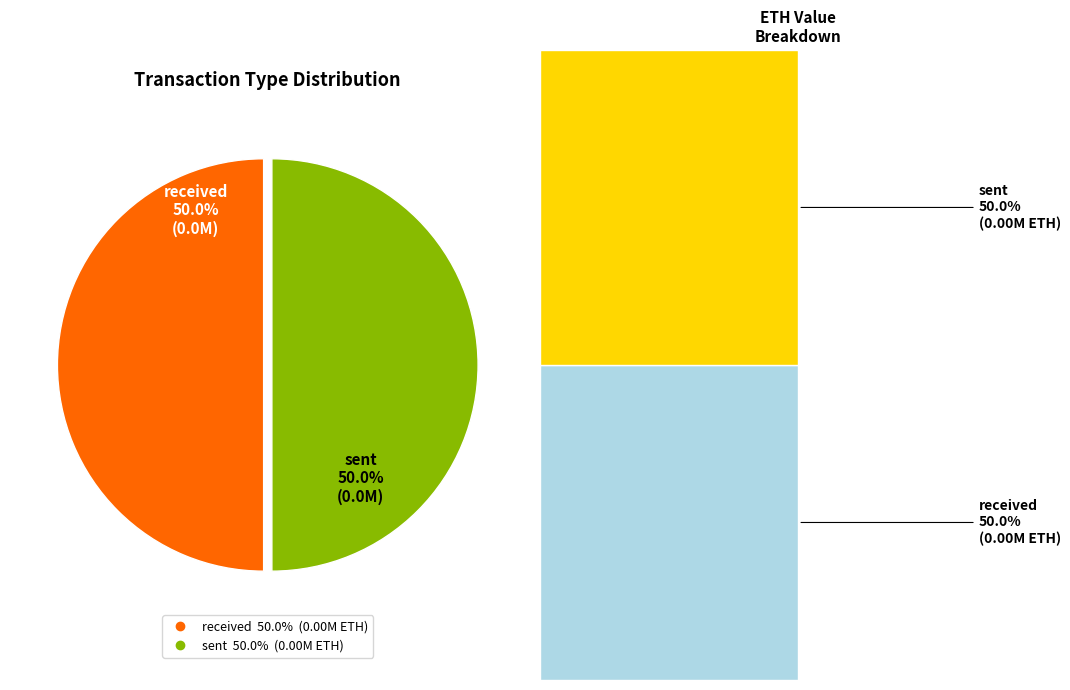

Rank the categories by value from highest to lowest.

sent, received